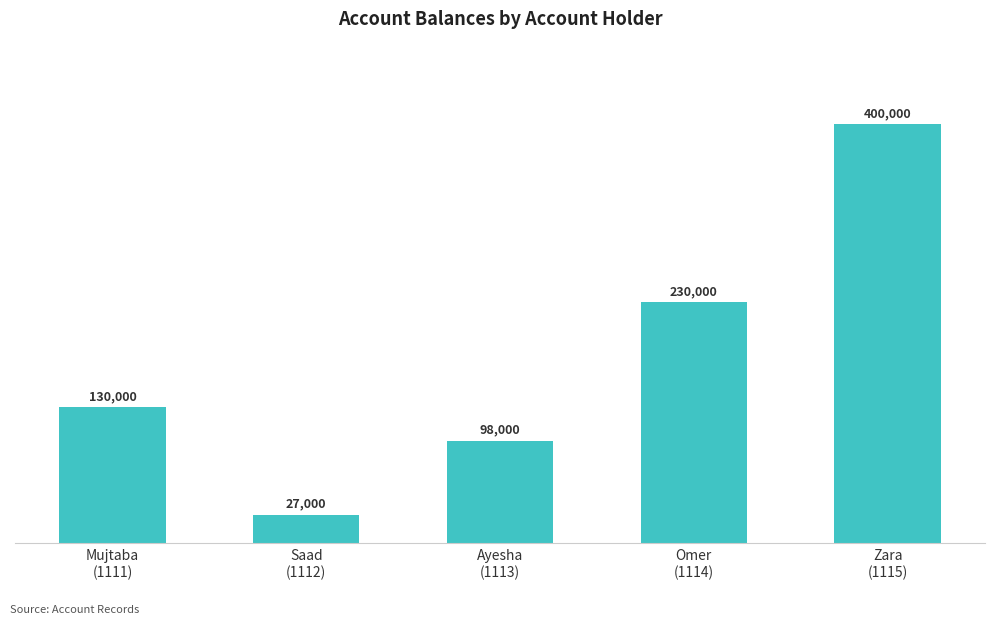

How many distinct data groups are displayed?

1